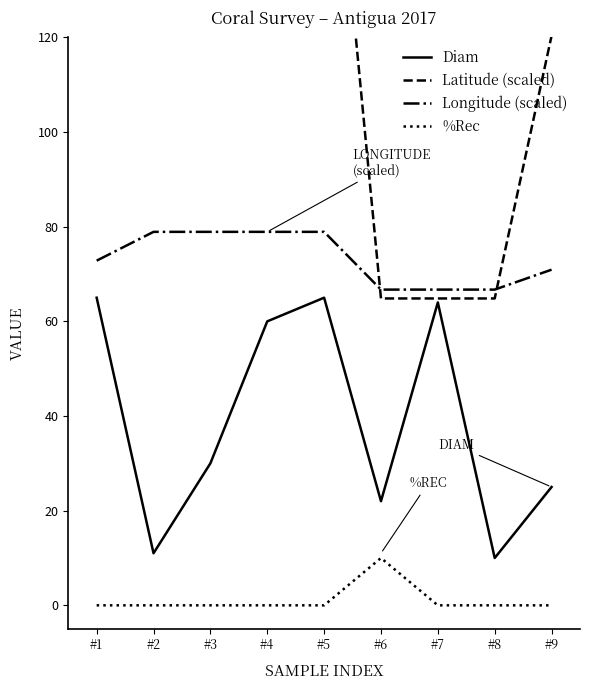

Count the %Rec values in the range 0 to 1.

8